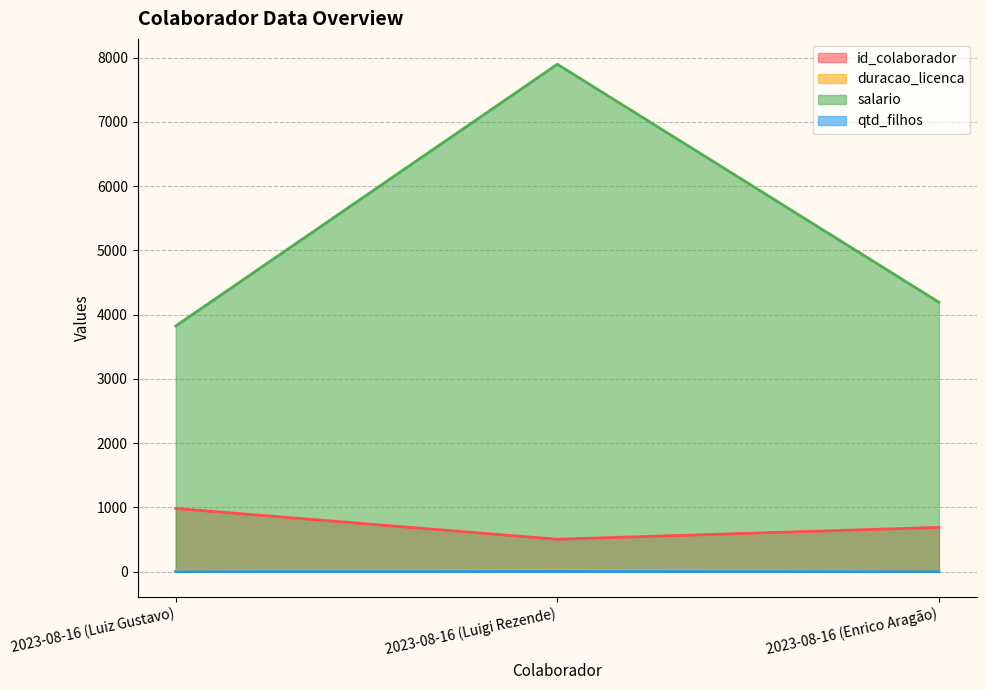

Count the qtd_filhos values in the range 0 to 4.

3